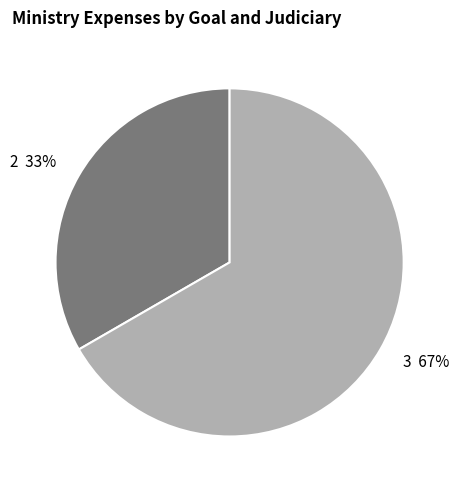

To the nearest percent, what is the average slice percentage?

50%